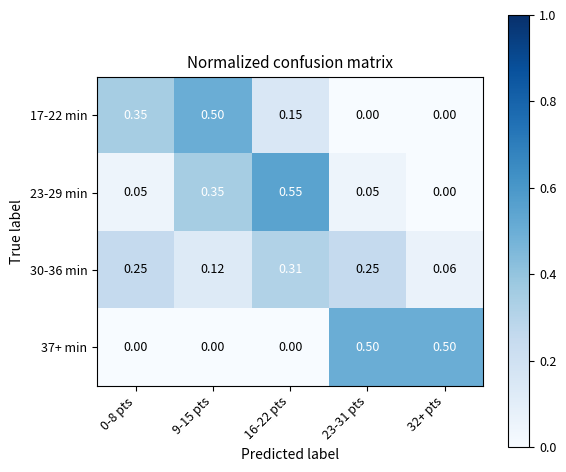

Is the value of 37+ min at 9-15 pts greater than the value of 17-22 min at 0-8 pts?

No